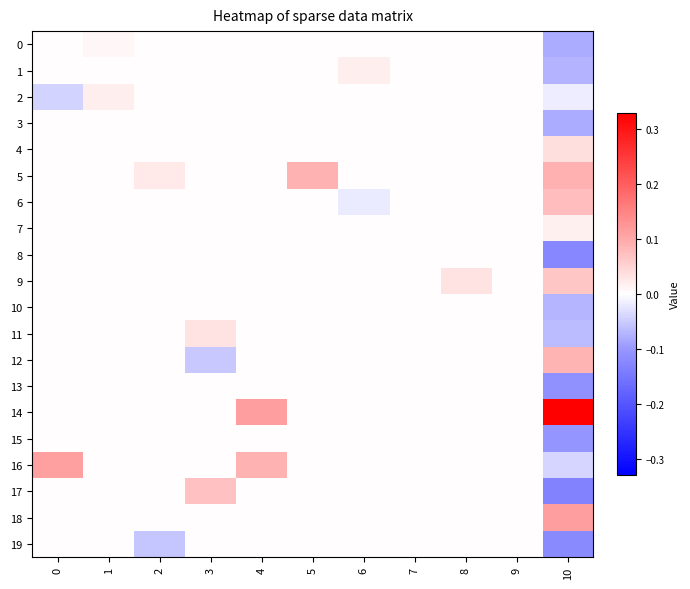

Which category has the highest value across all series?

10